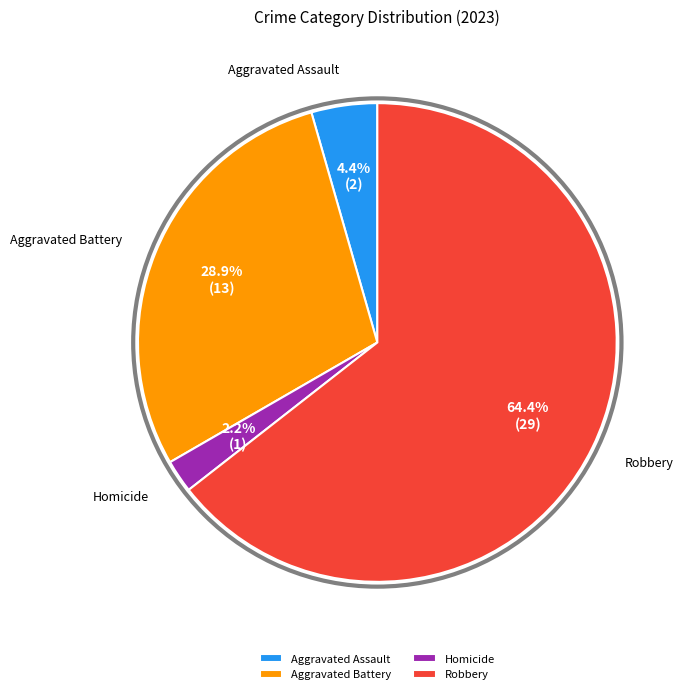

What is the majority slice?

Robbery